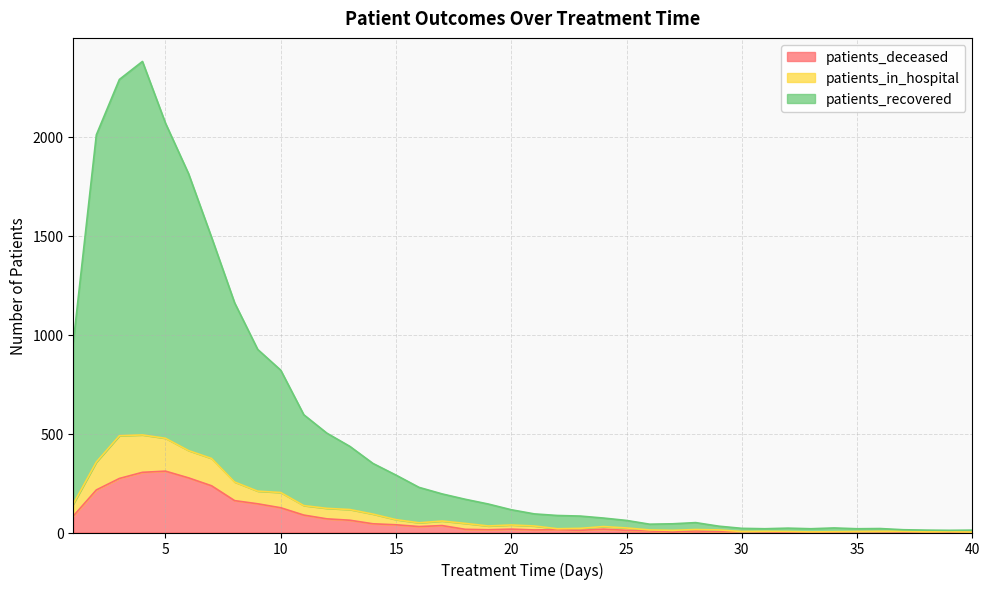

List the series in order of their peak value, highest first.

patients_recovered, patients_in_hospital, patients_deceased